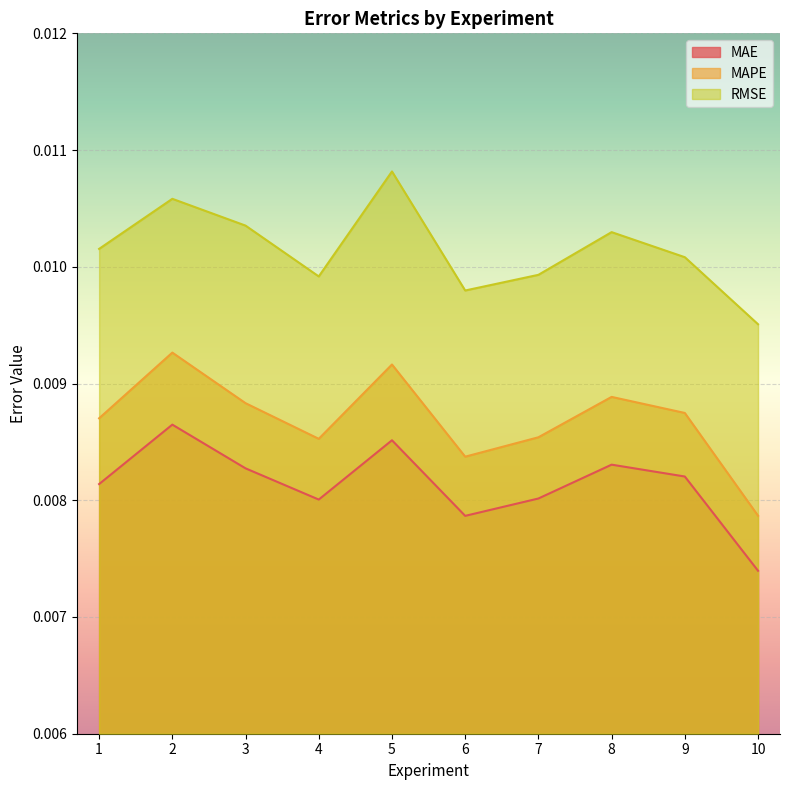

Does the chart display data point markers on the line(s)?

No